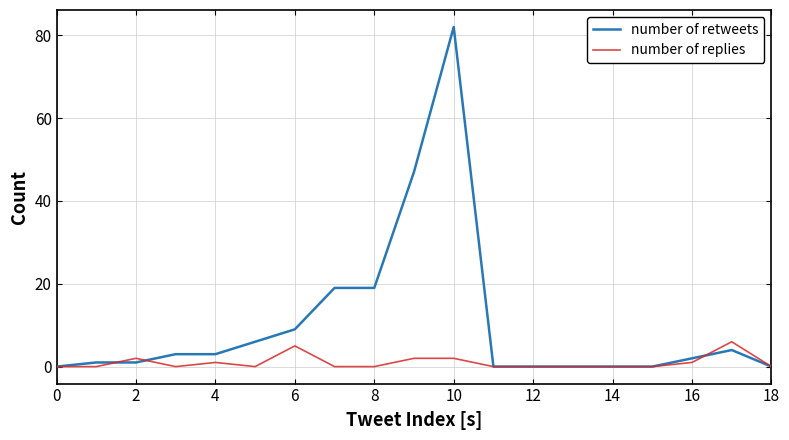

Which series has the largest range (max minus min)?

number of retweets